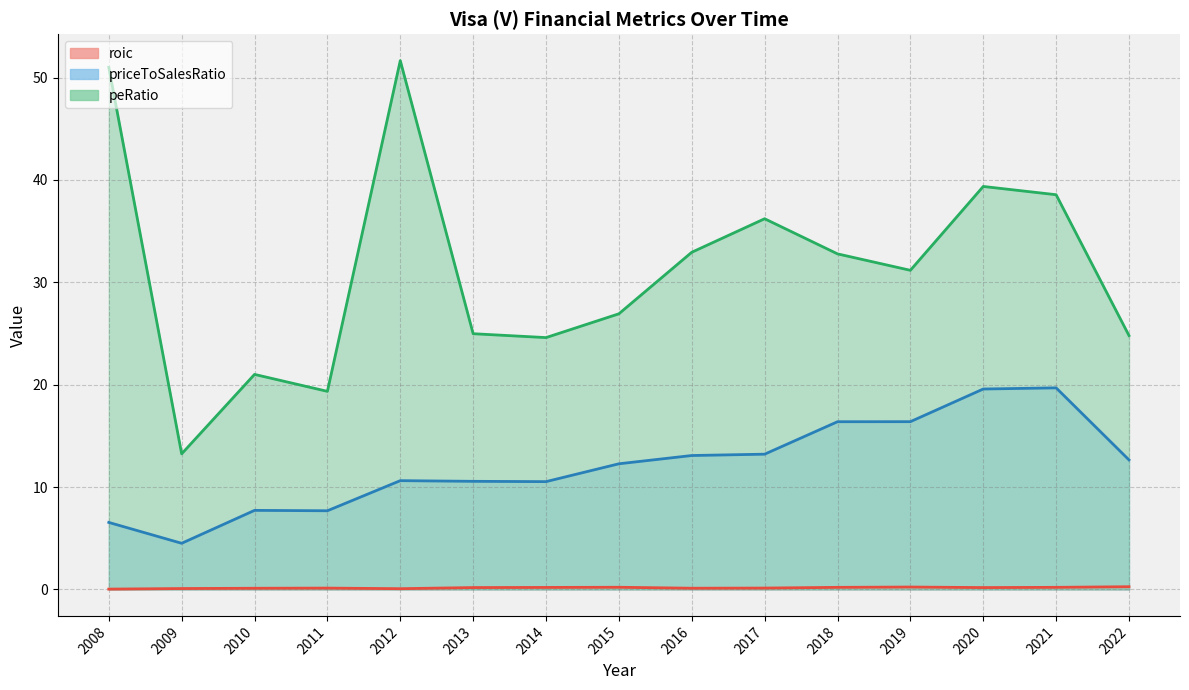

Which series has the largest range (max minus min)?

peRatio